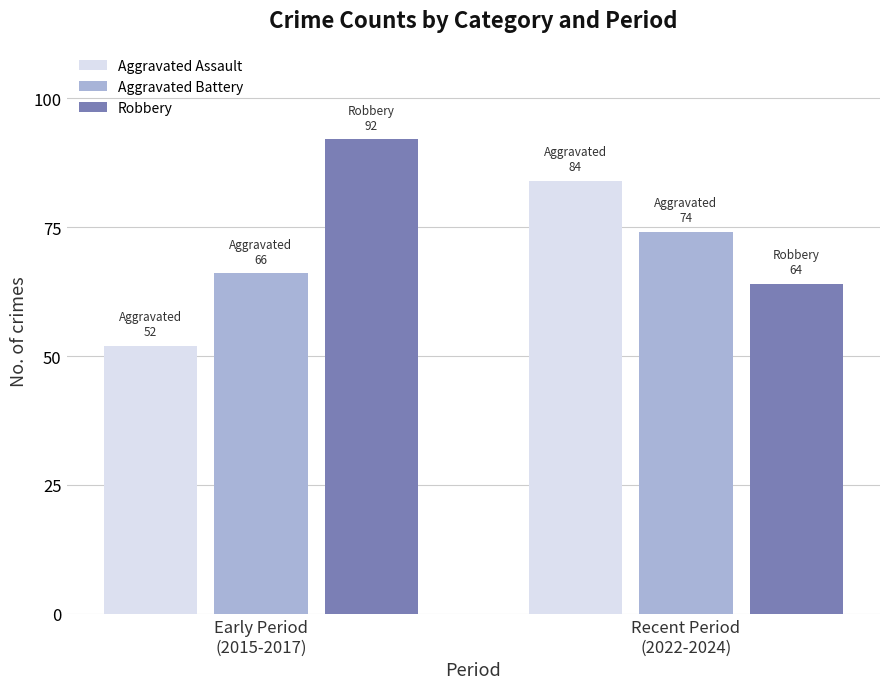

Reading left to right, extract all data points from this chart.

Aggravated Assault: 52	84
Aggravated Battery: 66	74
Robbery: 92	64